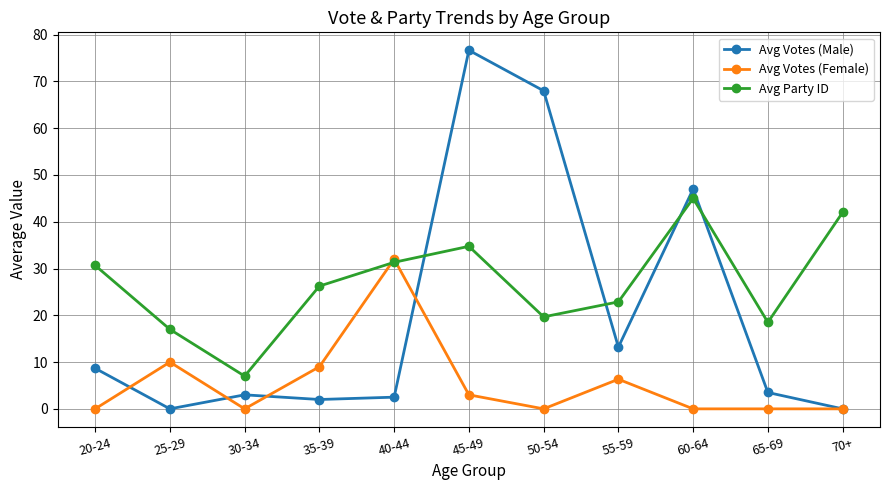

Rank the series at 45-49 from lowest to highest value.

Avg Votes (Female), Avg Party ID, Avg Votes (Male)